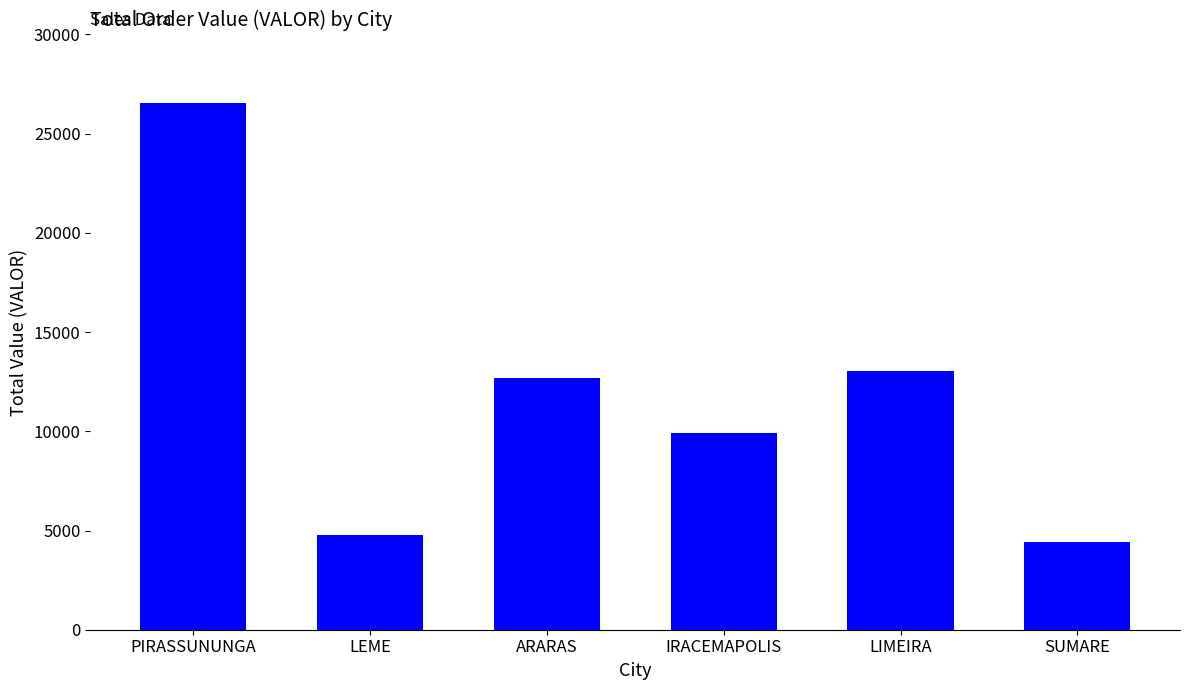

What position from the right is ARARAS?

4